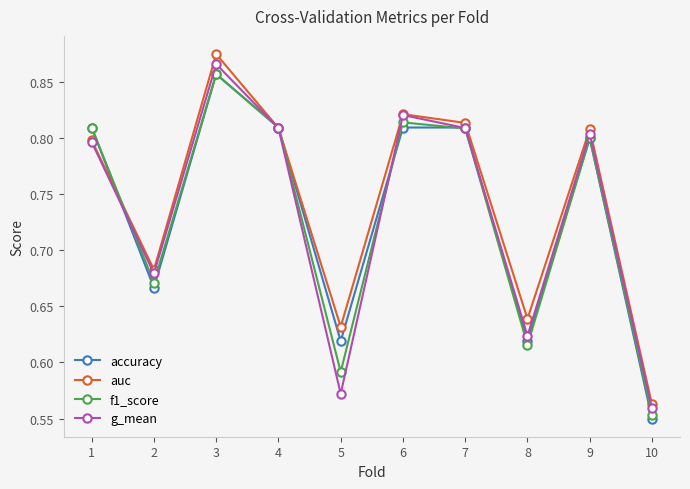

Which series changed the most between 2 and 9?

accuracy